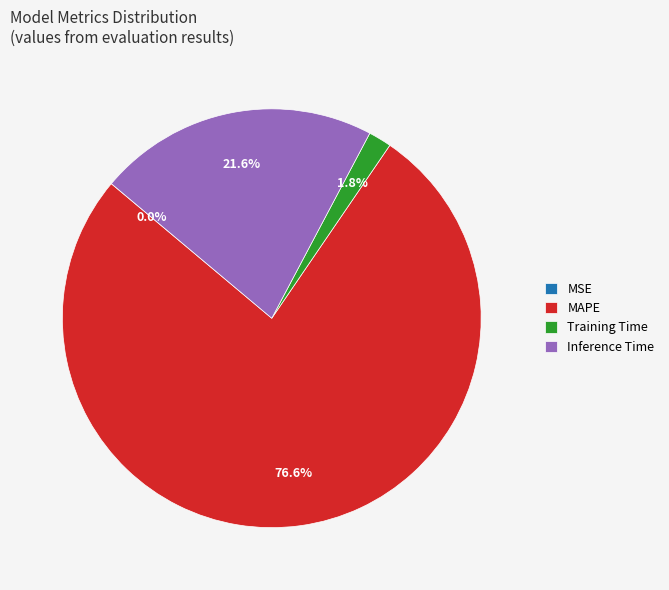

Which slice is the largest?

MAPE